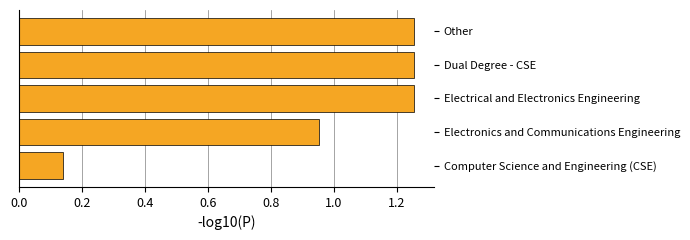

Count the number of data series in this chart.

1